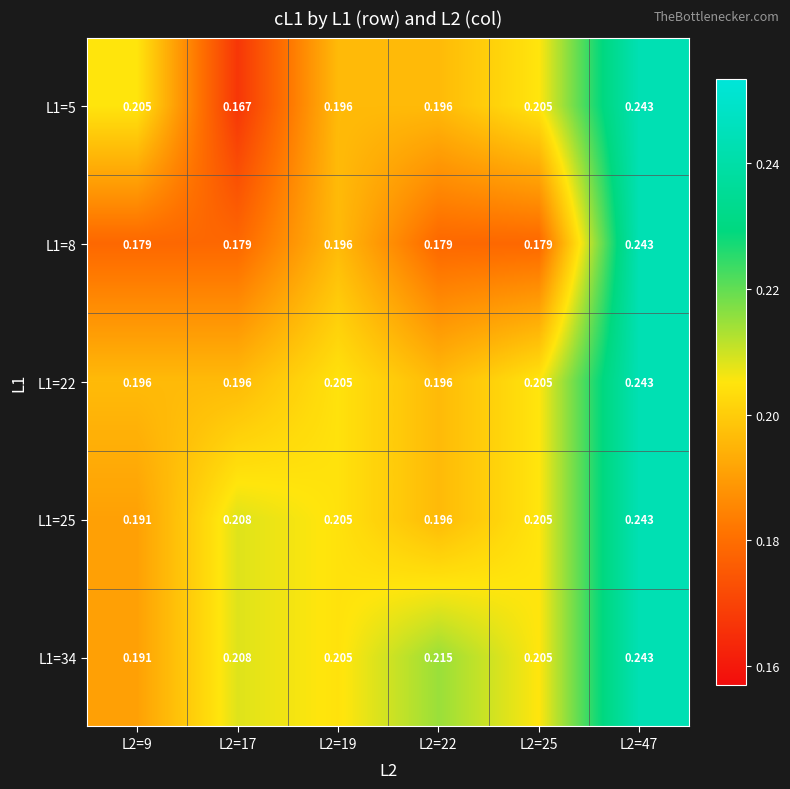

What is the total value across all series at L2=22?

1.0